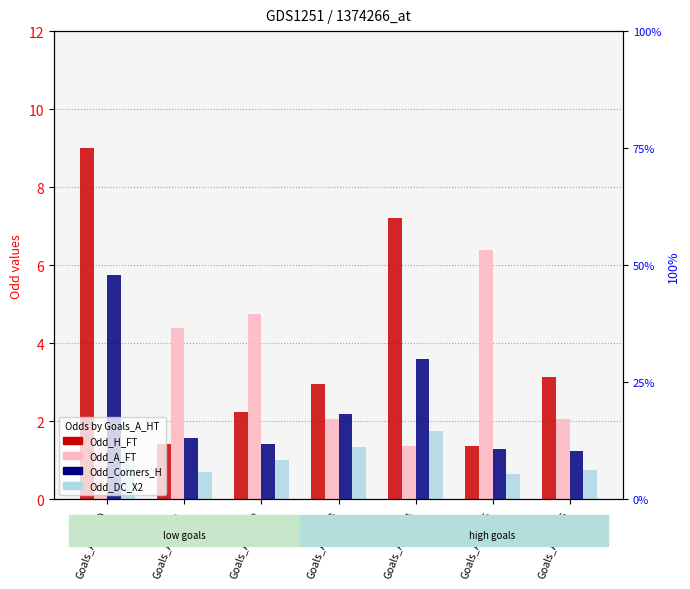

Which series changed the most between Goals_A_HT=0 and Goals_A_HT=6?

Odd_H_FT